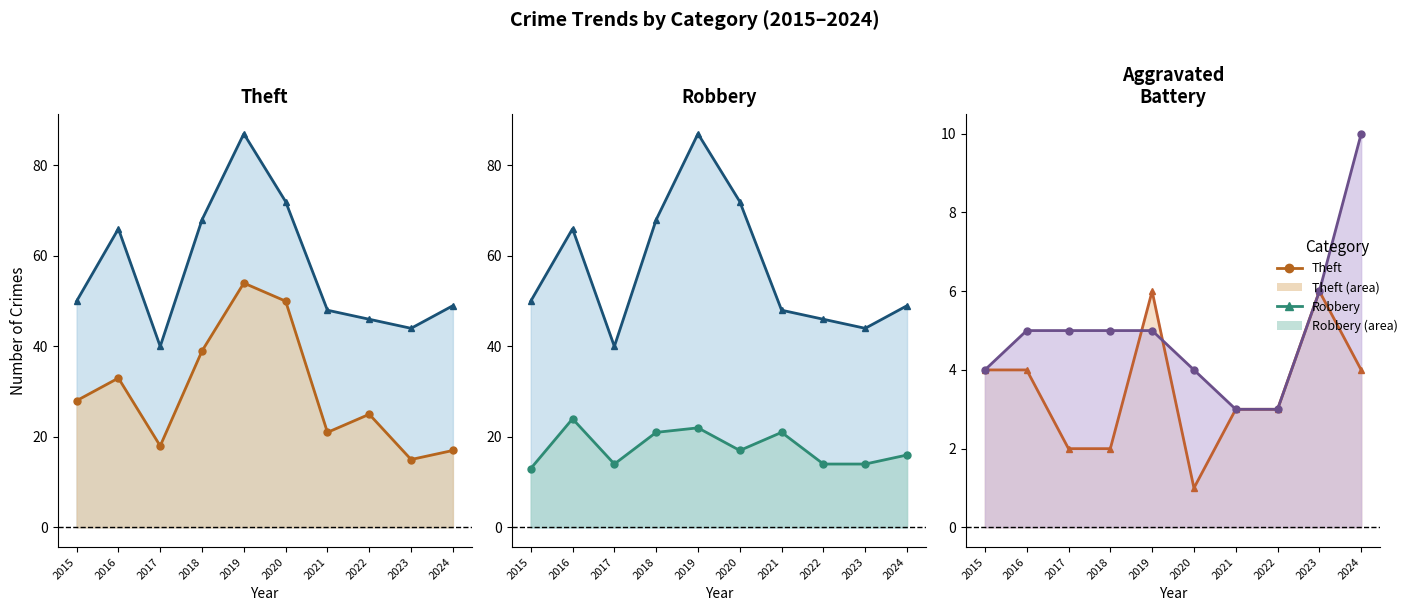

At which label is Aggravated Assault (band) closest to 3?

2021